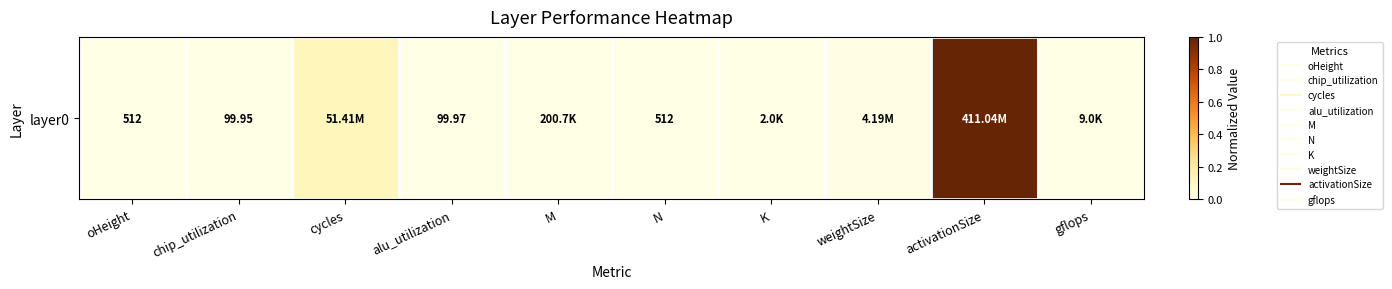

What is the difference between the second highest and second lowest values?

0.1